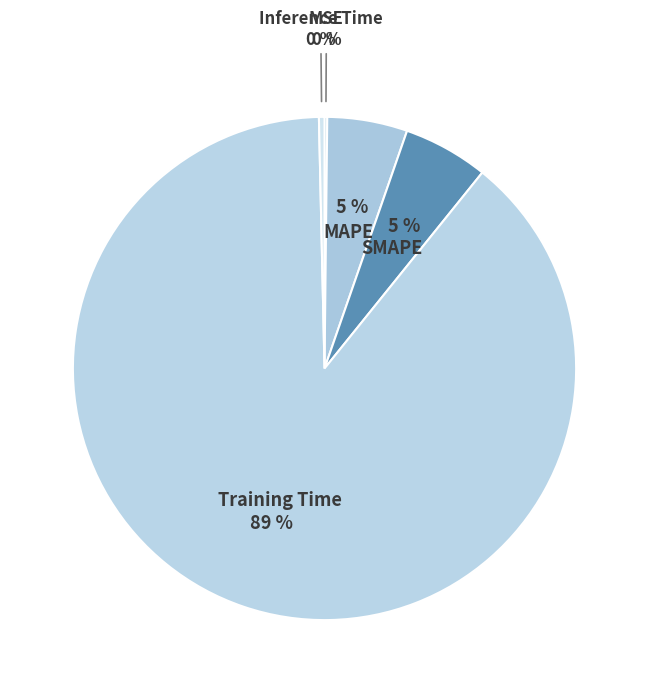

Combined, do Inference Time and SMAPE account for over 50%?

No